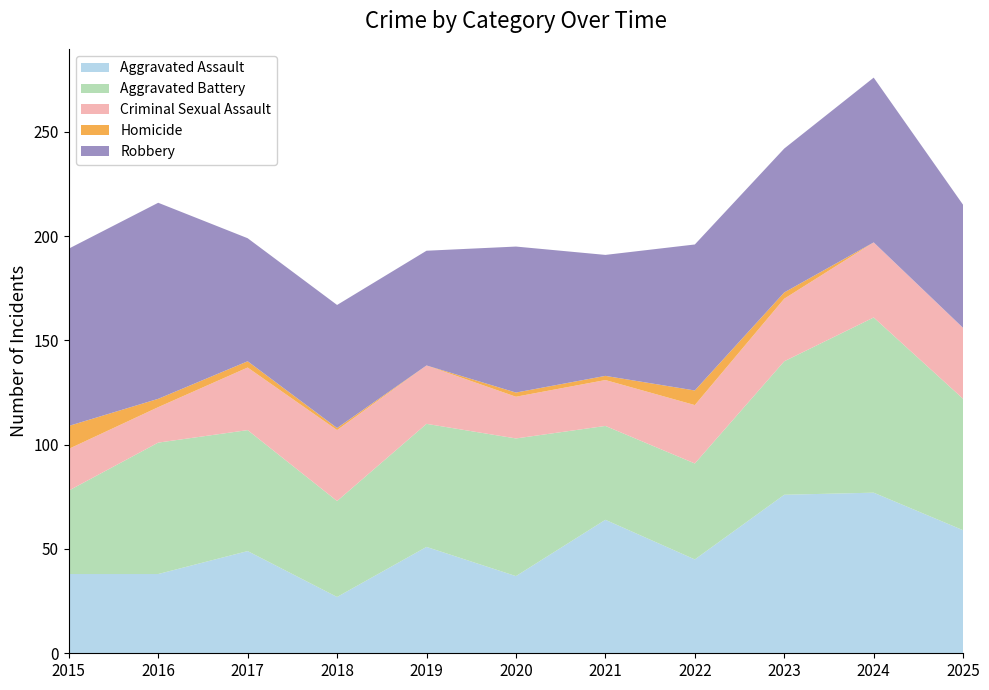

Reading left to right, extract all data points from this chart.

Aggravated Assault: 38	38	49	27	51	37	64	45	76	77	59
Aggravated Battery: 40	63	58	46	59	66	45	46	64	84	63
Criminal Sexual Assault: 20	17	30	34	28	20	22	28	30	36	34
Homicide: 11	4	3	1	0	2	2	7	3	0	0
Robbery: 85	94	59	59	55	70	58	70	69	79	59